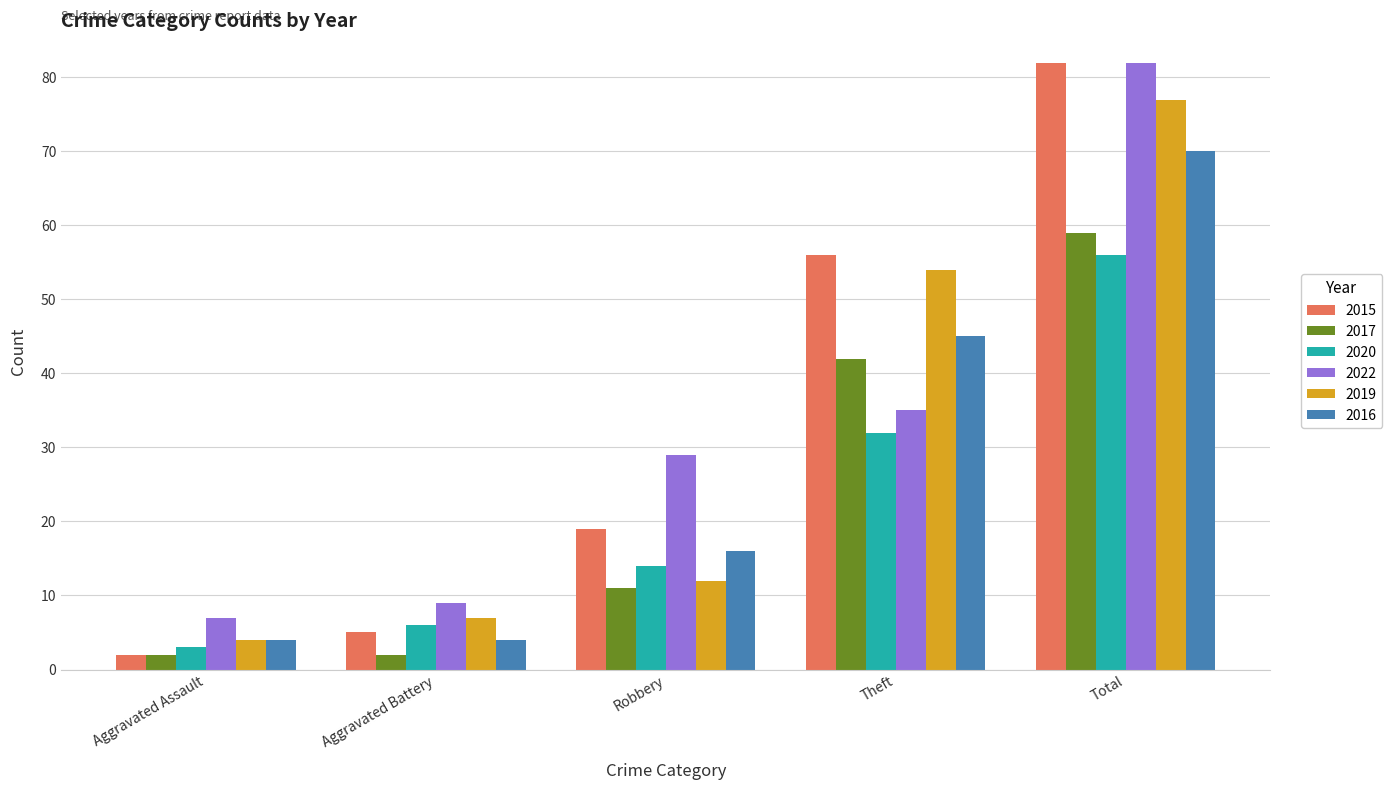

Count the number of data series in this chart.

6